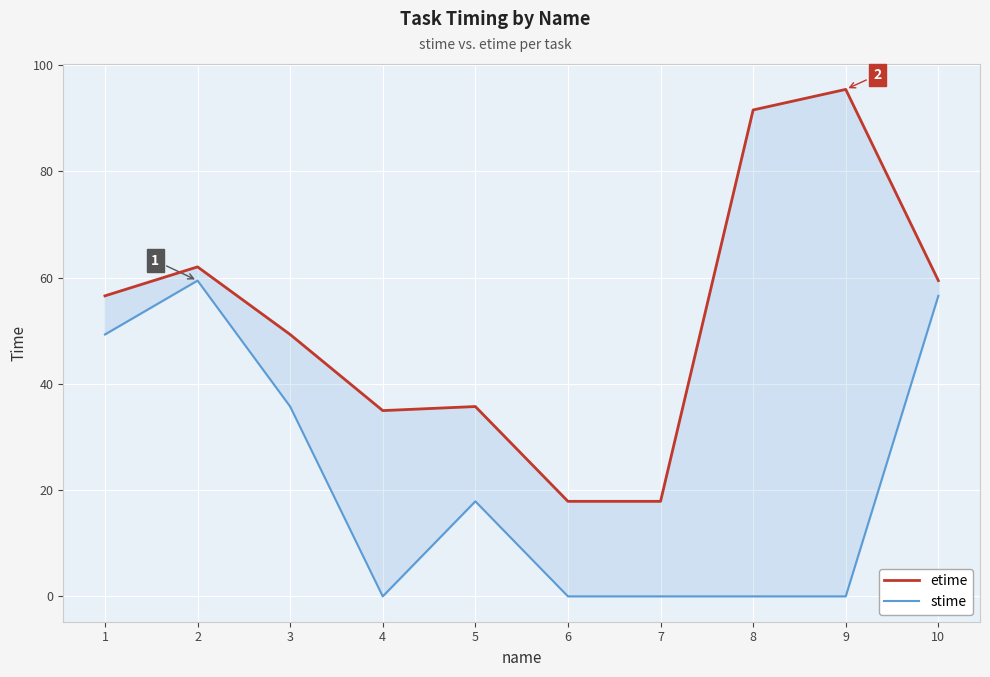

Reading left to right, transcribe all the data shown in this chart.

etime: 1=56.6	2=62.0	3=49.3	4=35.0	5=35.7	6=17.9	7=17.9	8=91.5	9=95.4	10=59.4
stime: 1=49.3	2=59.4	3=35.7	4=0.0	5=17.9	6=0.0	7=0.0	8=0.0	9=0.0	10=56.6